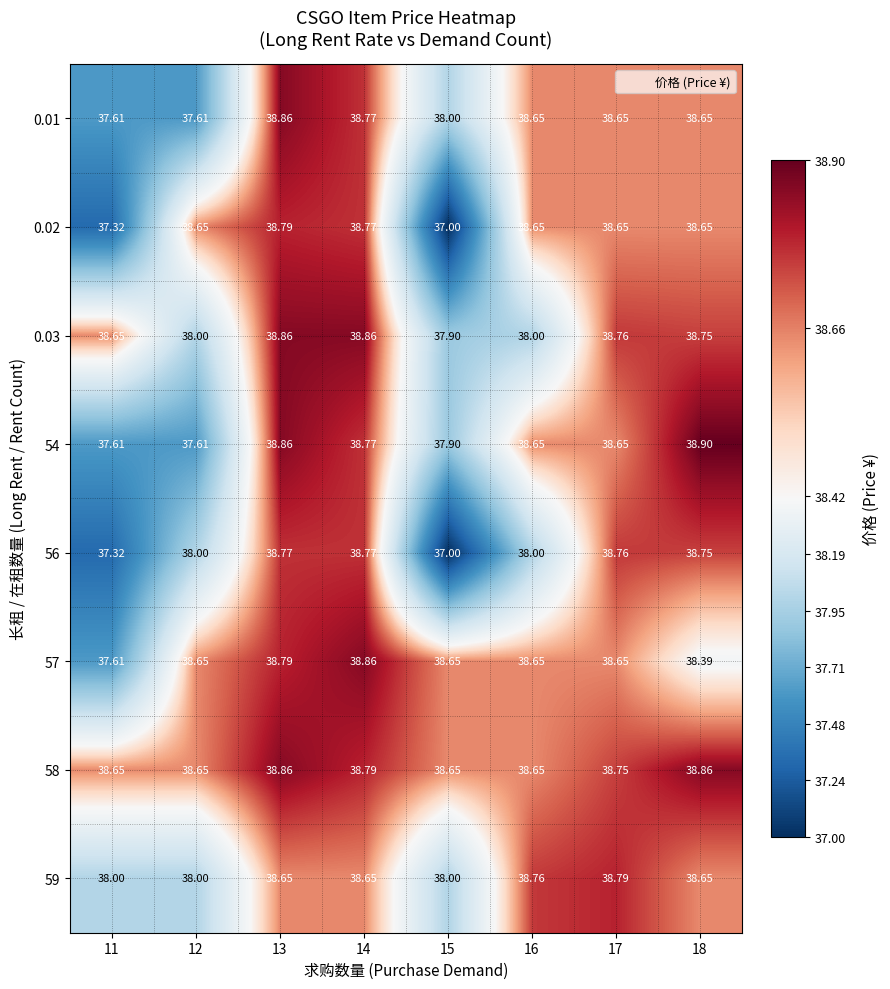

What is the total value across all series at 11?

302.8